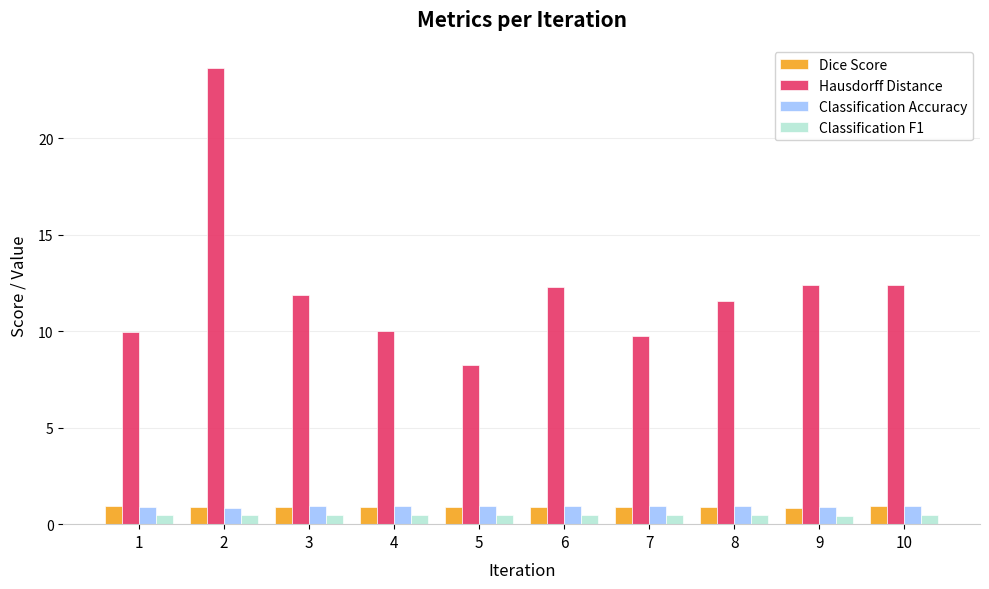

What is the difference between the second highest and minimum values in the Classification Accuracy series?

0.1